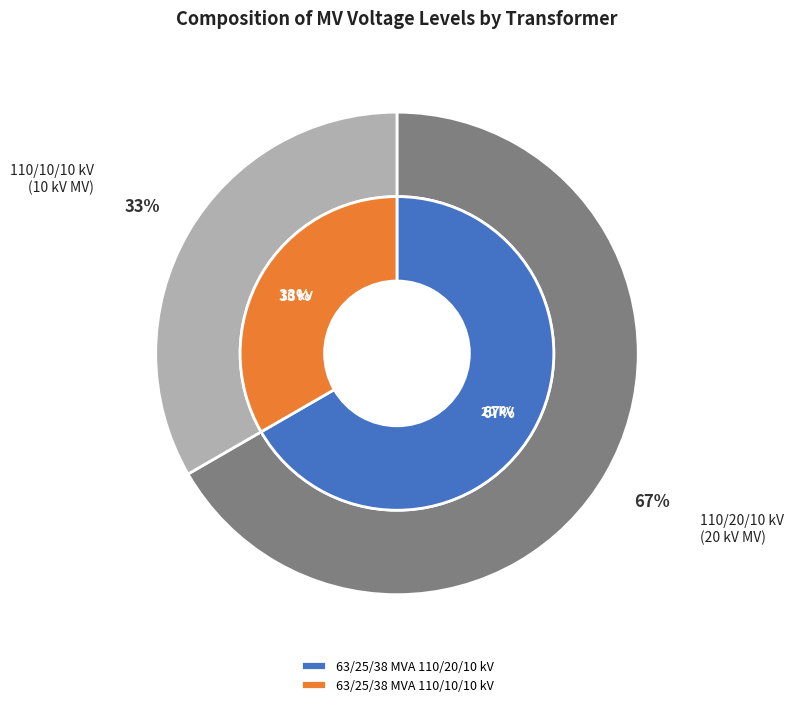

Count the number of slices in the pie.

2